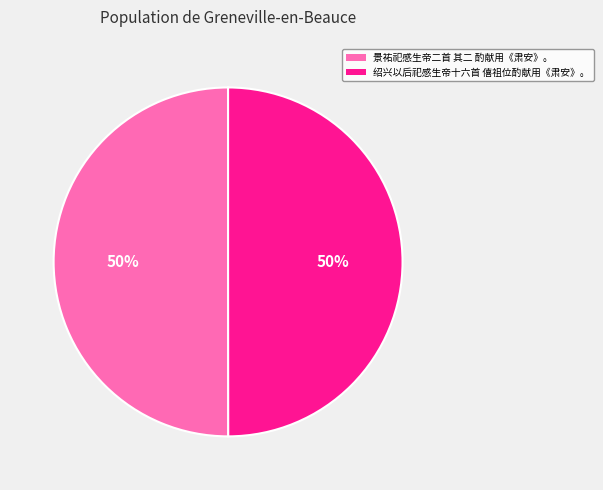

How many slices are in this pie chart?

2